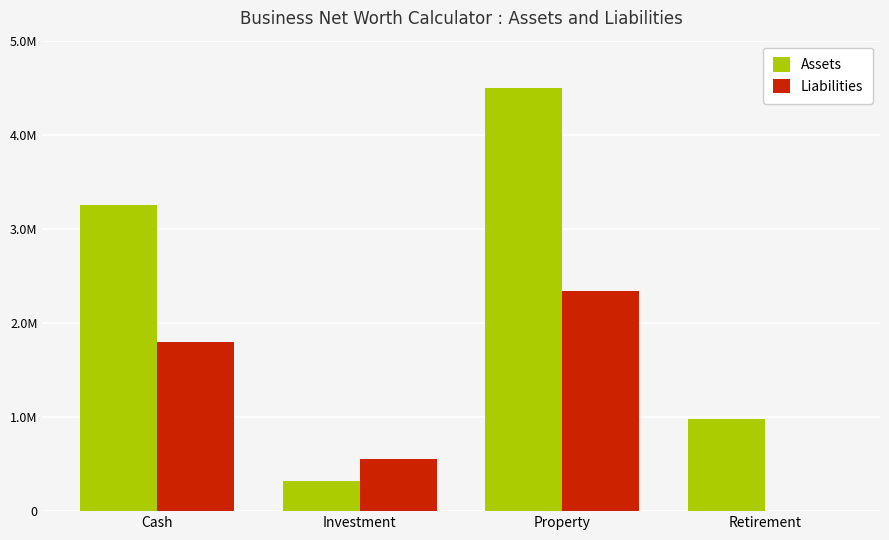

What is the difference between the maximum and second lowest values in the Liabilities series?

1793400